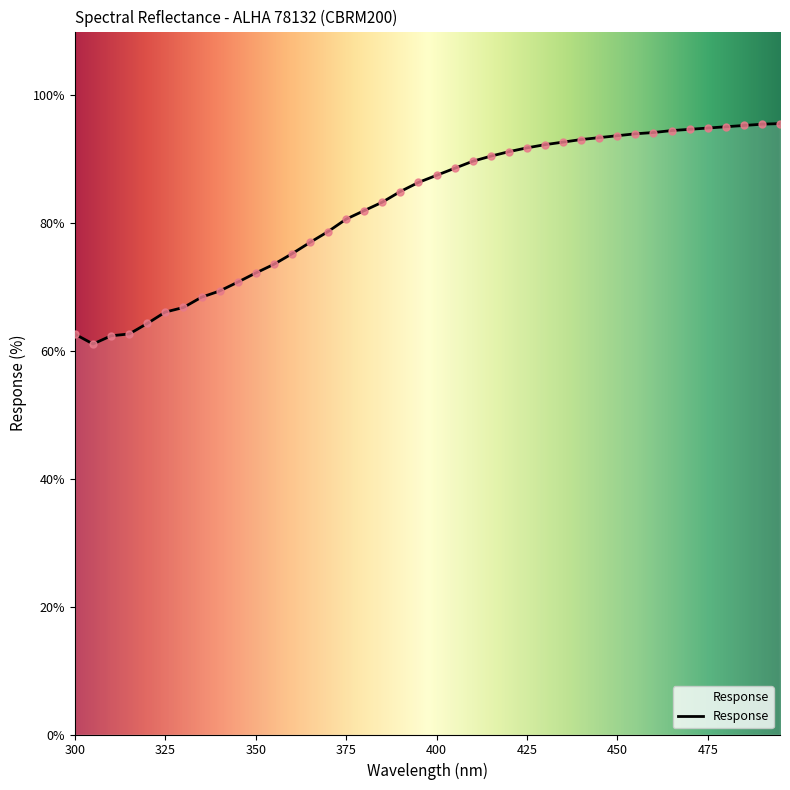

What is the maximum value shown in the chart?

95.6